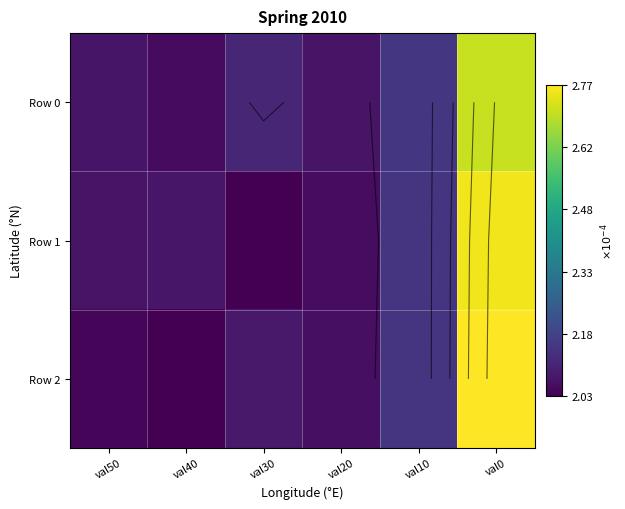

Is the value of Row 2 at val40 greater than the value of Row 0 at val10?

No